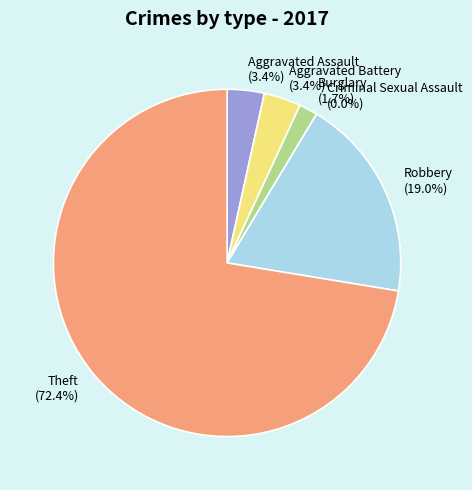

Count the number of slices in the pie.

6